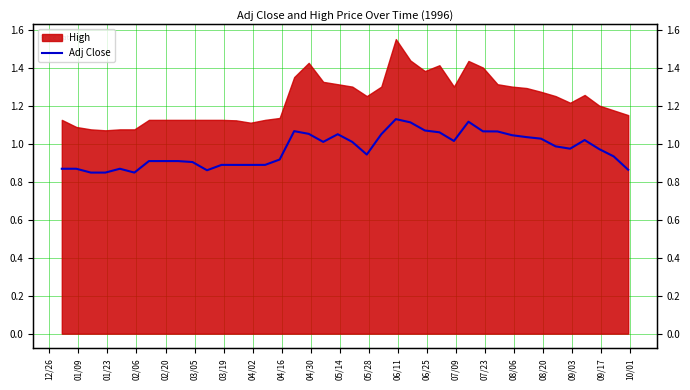

Where is the first local maximum?

02/20